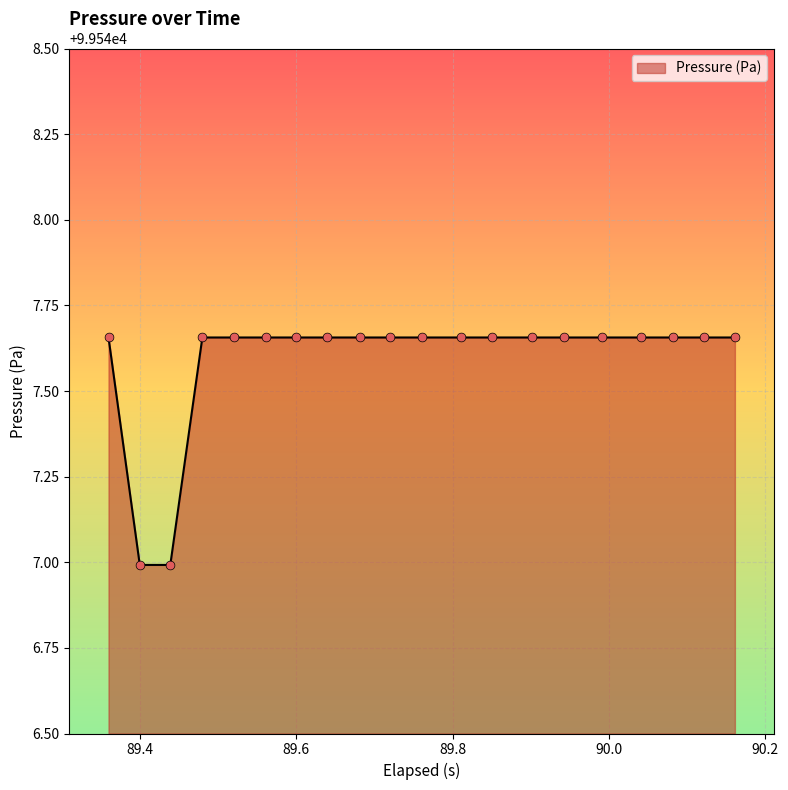

What is the difference between the maximum and minimum values?

0.7